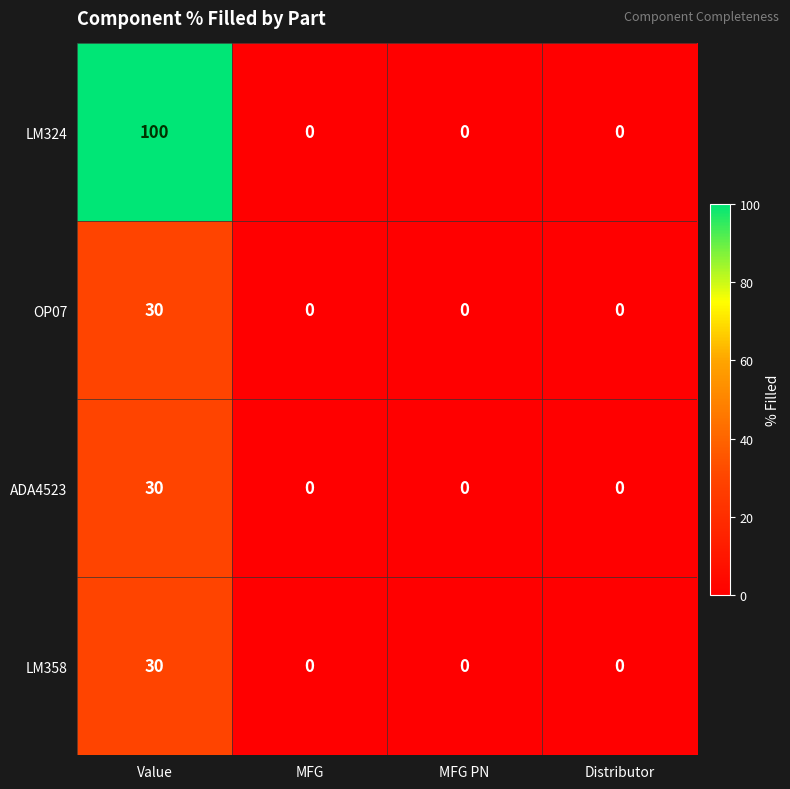

Reading left to right, what are all the values shown in this chart?

LM324: Value=100	MFG=0	MFG PN=0	Distributor=0
OP07: Value=30	MFG=0	MFG PN=0	Distributor=0
ADA4523: Value=30	MFG=0	MFG PN=0	Distributor=0
LM358: Value=30	MFG=0	MFG PN=0	Distributor=0